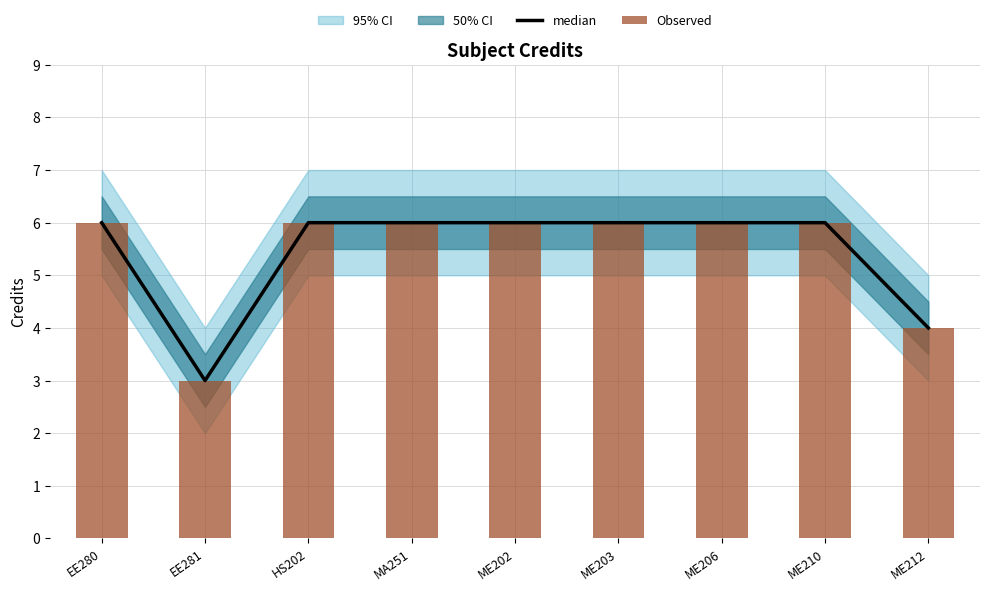

What is the label of the 3rd bar from the right?

ME206